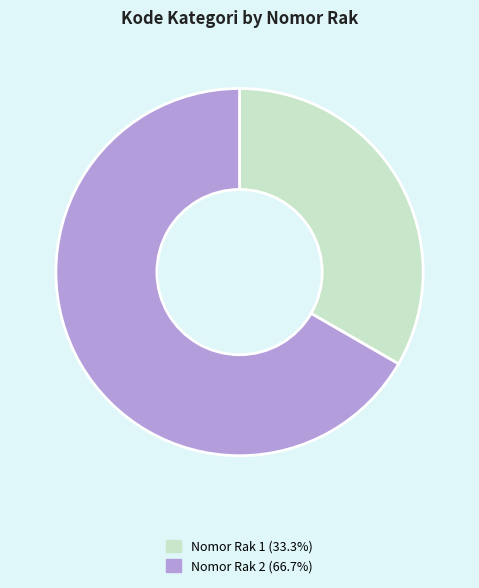

Approximately how many times larger is the value at Nomor Rak 1 (33.3%) compared to Nomor Rak 2 (66.7%)?

0.5